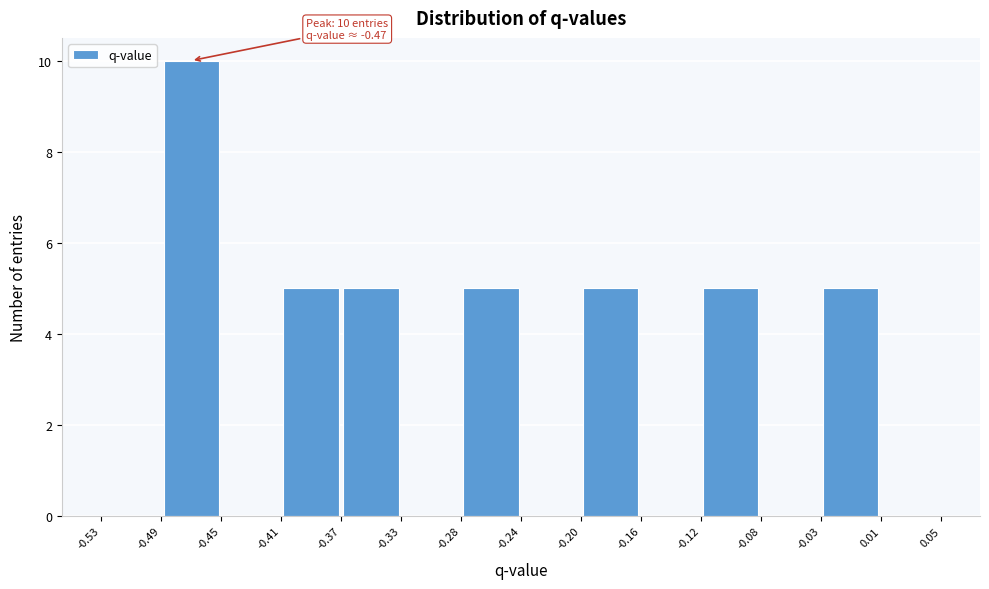

Which range on the x-axis has the tallest bar?

-0.49 to -0.45